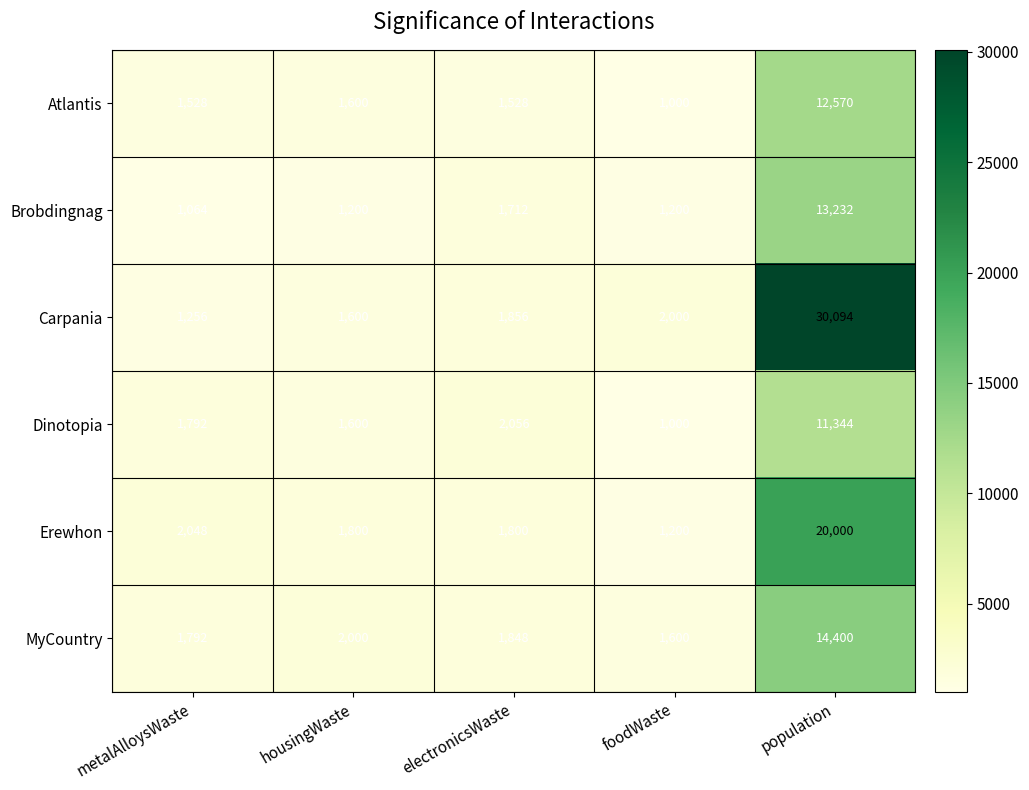

Rank the series by their maximum value, from lowest to highest.

Dinotopia, Atlantis, Brobdingnag, MyCountry, Erewhon, Carpania